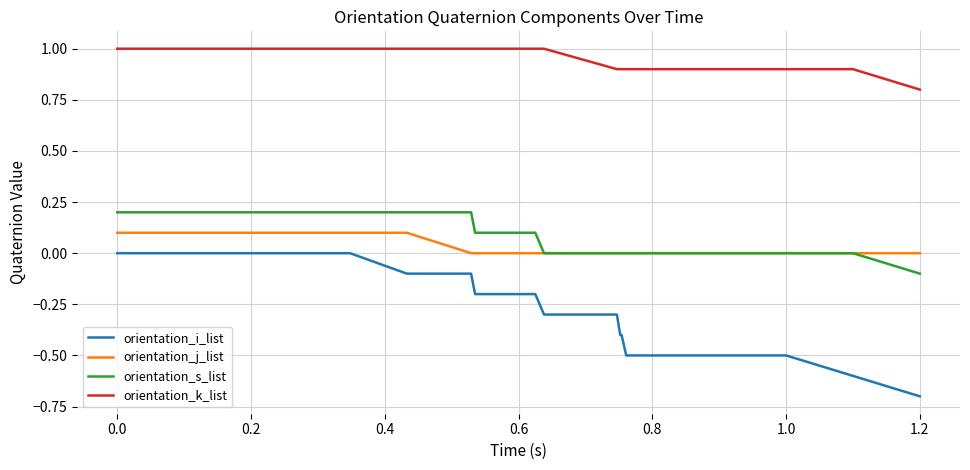

What are all the series names shown in the legend?

orientation_i_list, orientation_j_list, orientation_s_list, orientation_k_list